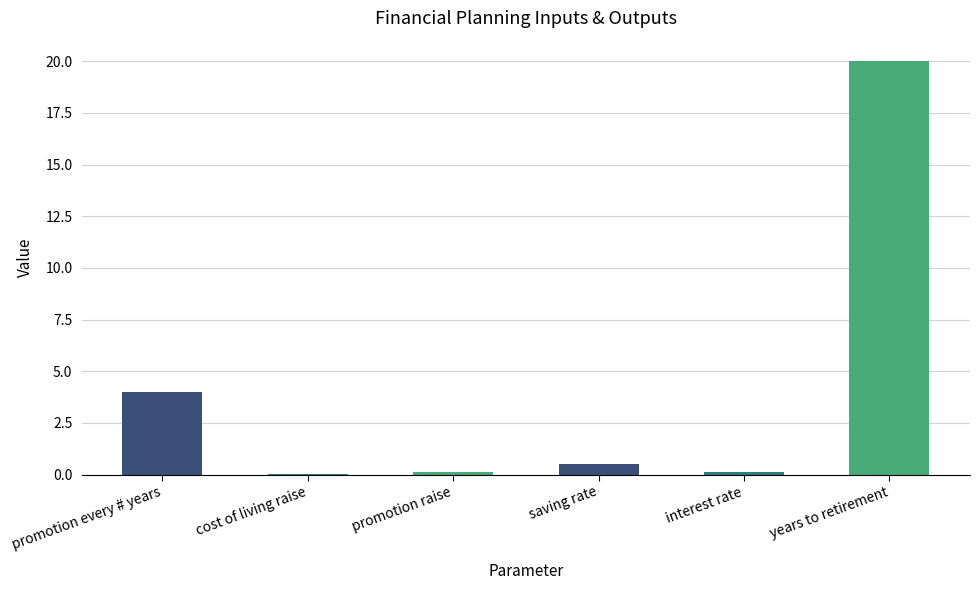

What is the sum of all values?

24.8